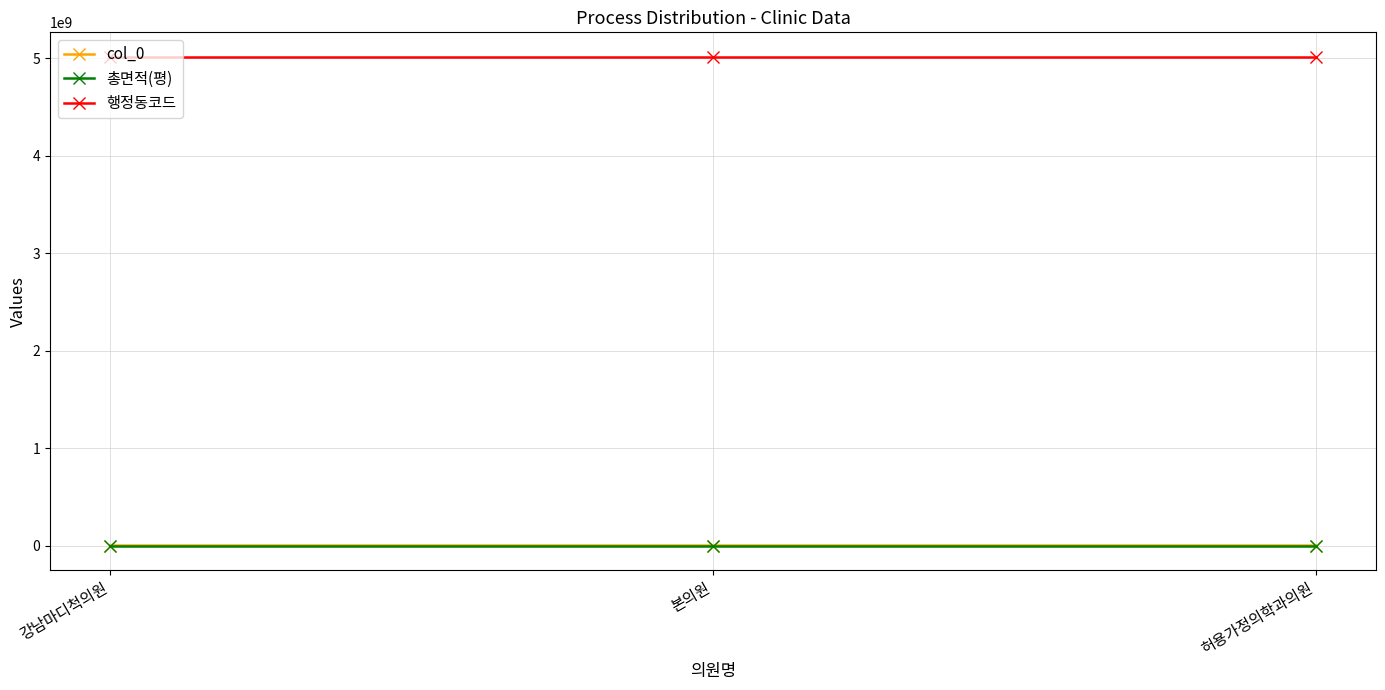

True or false: 행정동코드 has a value of 5013059000.0 at 본의원.

True